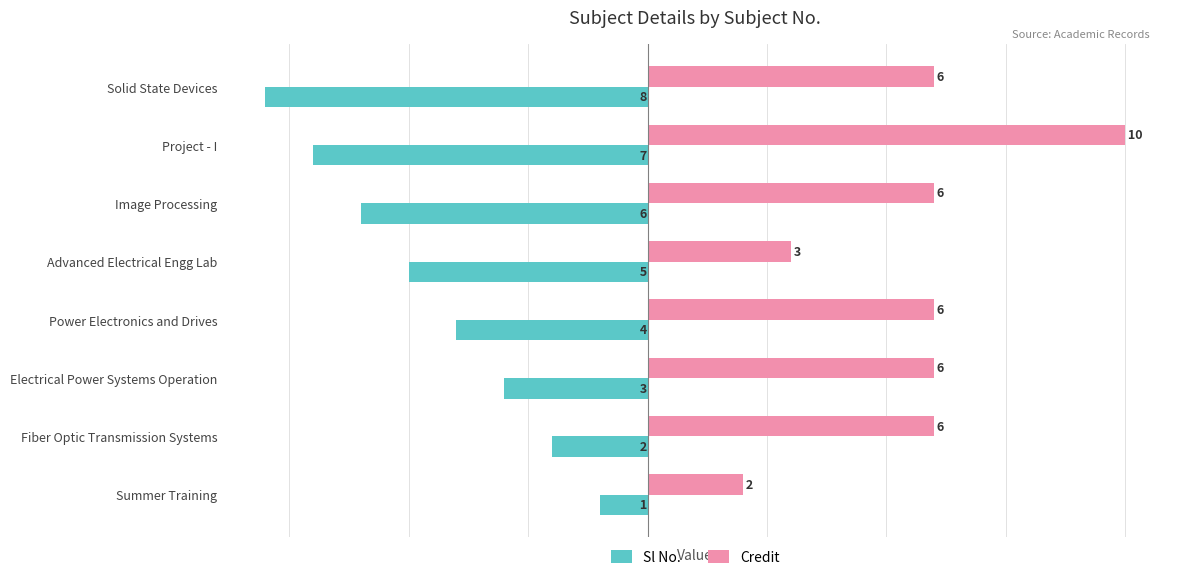

Is the value of Sl No. at Image Processing greater than the value of Credit at Fiber Optic Transmission Systems?

No